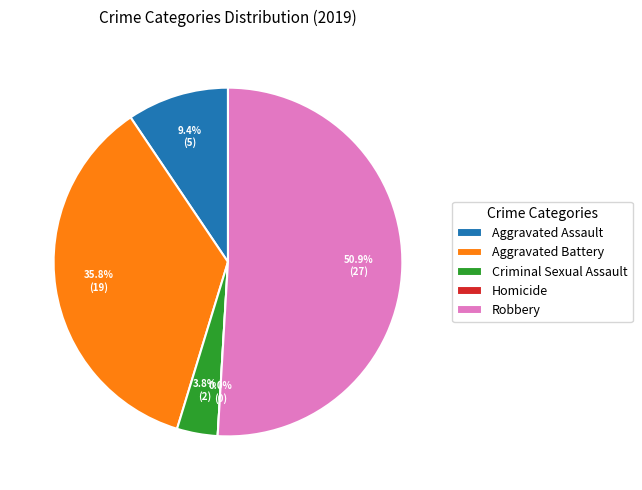

To the nearest percent, what is the difference between the largest and smallest slice percentages?

51%